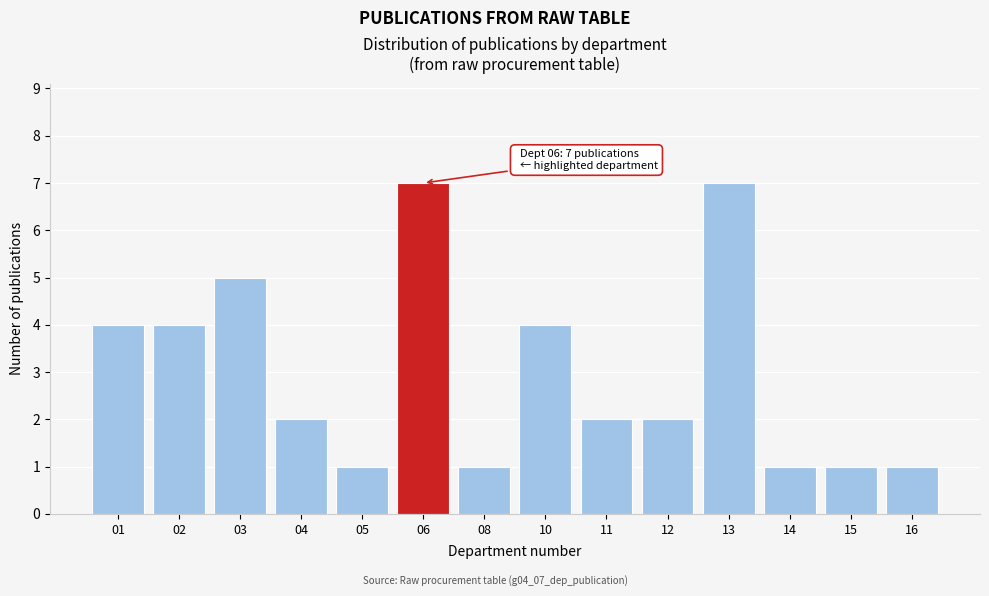

Reading left to right, list all the values displayed in this chart.

4	4	5	2	1	7	1	4	2	2	7	1	1	1